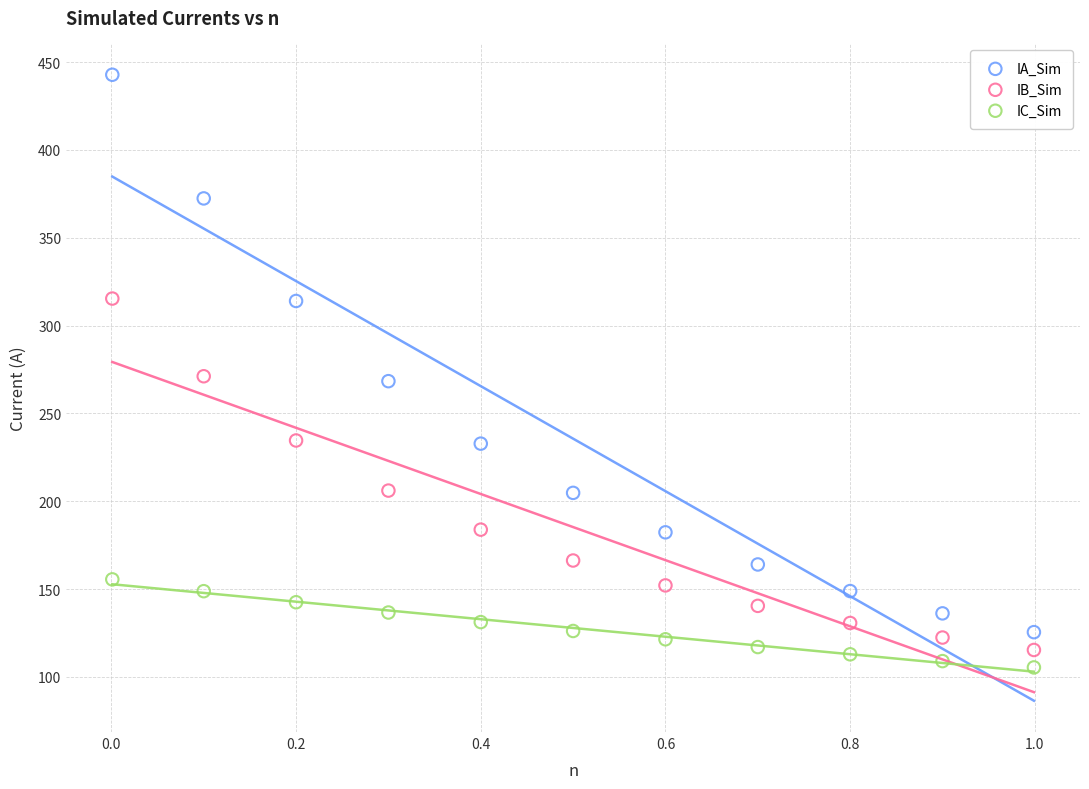

Across all data points, what is the range of Y values (max minus min)?

337.5